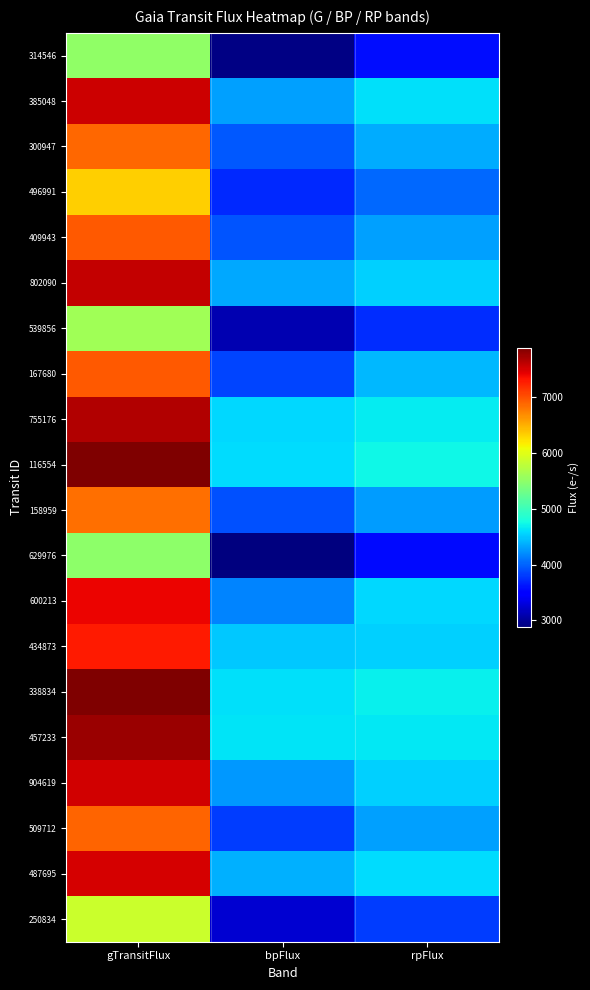

Reading left to right, what are all the values shown in this chart?

314546: gTransitFlux=5507.0	bpFlux=2921.3	rpFlux=3569.2
385048: gTransitFlux=7542.6	bpFlux=4304.3	rpFlux=4608.2
300947: gTransitFlux=6886.5	bpFlux=3943.6	rpFlux=4361.0
496991: gTransitFlux=6337.2	bpFlux=3718.3	rpFlux=4025.0
409943: gTransitFlux=6961.5	bpFlux=3922.5	rpFlux=4294.7
802090: gTransitFlux=7589.6	bpFlux=4342.7	rpFlux=4528.8
539856: gTransitFlux=5619.1	bpFlux=3106.1	rpFlux=3743.9
167680: gTransitFlux=6960.3	bpFlux=3858.5	rpFlux=4415.1
755176: gTransitFlux=7657.8	bpFlux=4568.9	rpFlux=4667.7
116554: gTransitFlux=7891.9	bpFlux=4590.6	rpFlux=4728.6
158959: gTransitFlux=6851.7	bpFlux=3905.0	rpFlux=4274.9
629976: gTransitFlux=5498.7	bpFlux=2884.0	rpFlux=3562.7
600213: gTransitFlux=7408.1	bpFlux=4157.1	rpFlux=4571.0
434873: gTransitFlux=7289.3	bpFlux=4498.1	rpFlux=4543.1
338834: gTransitFlux=7877.3	bpFlux=4608.7	rpFlux=4702.6
457233: gTransitFlux=7762.4	bpFlux=4625.7	rpFlux=4663.3
904619: gTransitFlux=7526.4	bpFlux=4255.4	rpFlux=4535.4
509712: gTransitFlux=6897.0	bpFlux=3817.2	rpFlux=4298.7
487695: gTransitFlux=7510.9	bpFlux=4378.0	rpFlux=4598.3
250834: gTransitFlux=5873.8	bpFlux=3243.7	rpFlux=3822.9